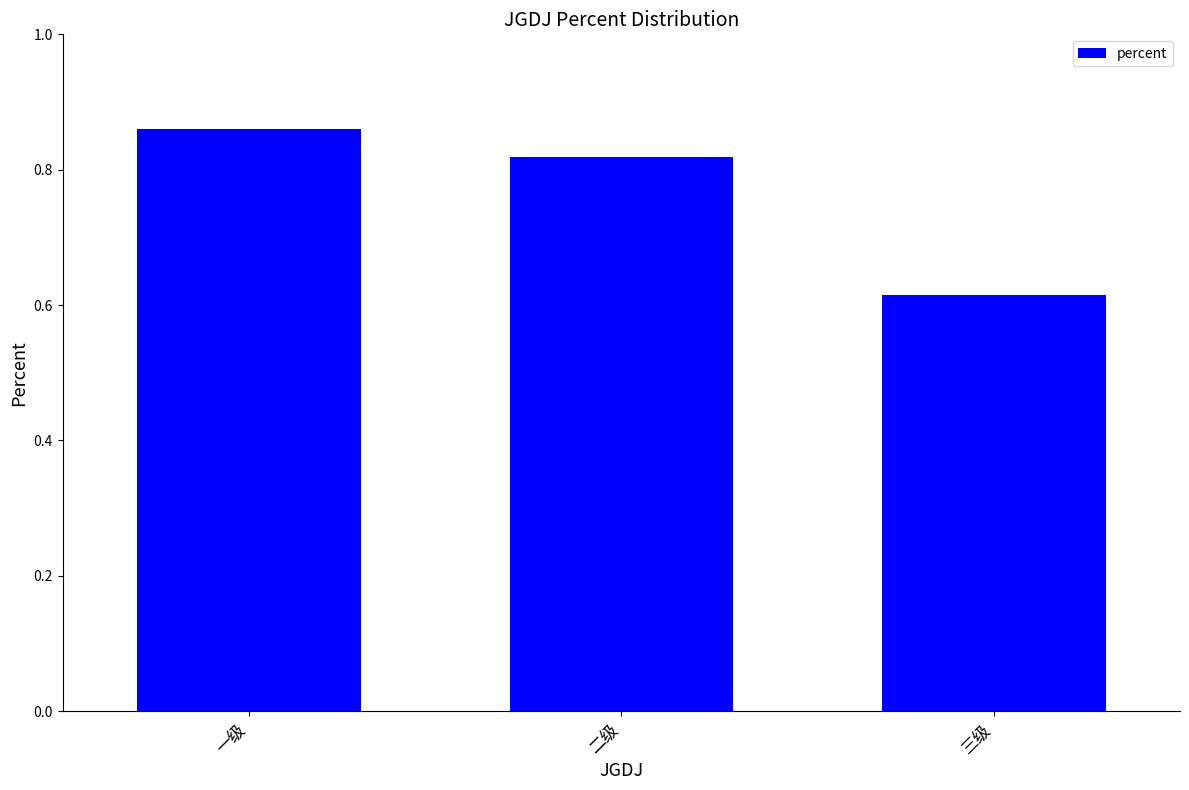

What is the sum of all values?

2.3